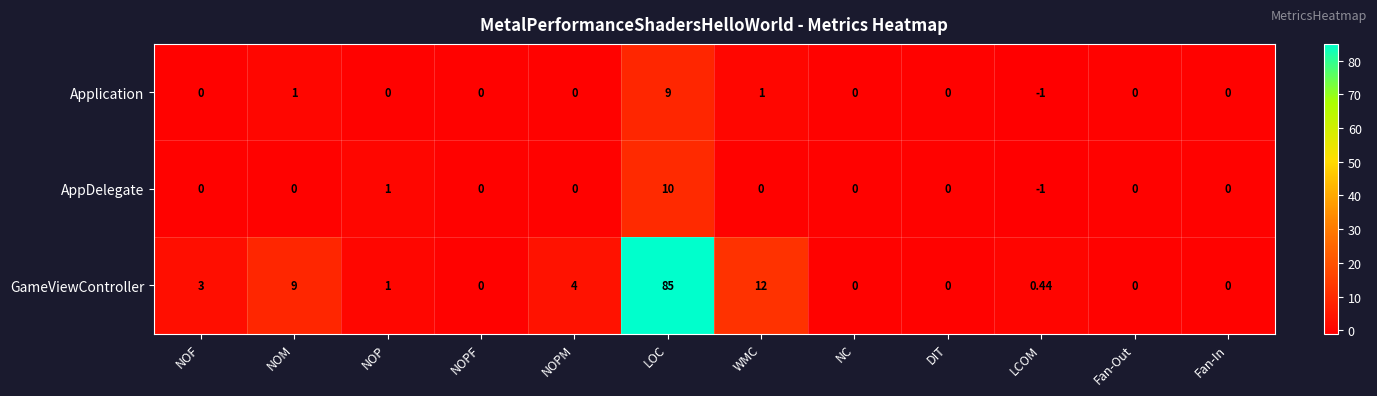

At which category does the chart reach its peak across all series?

LOC